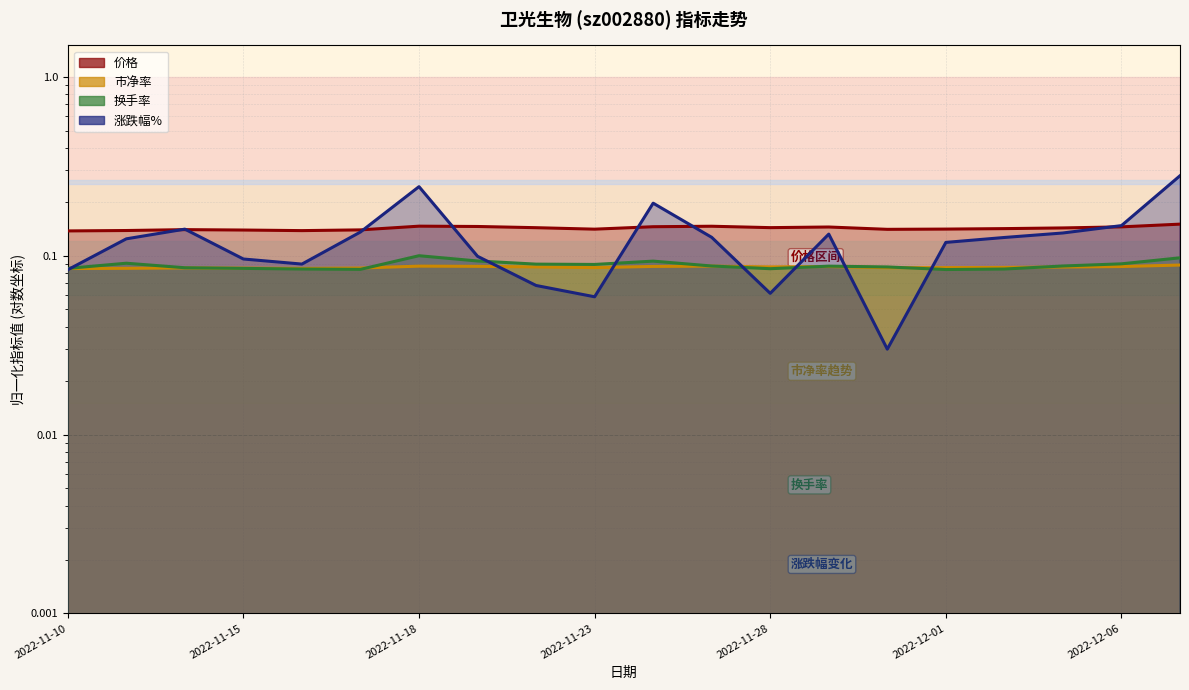

At how many categories does at least one series exceed 0?

20